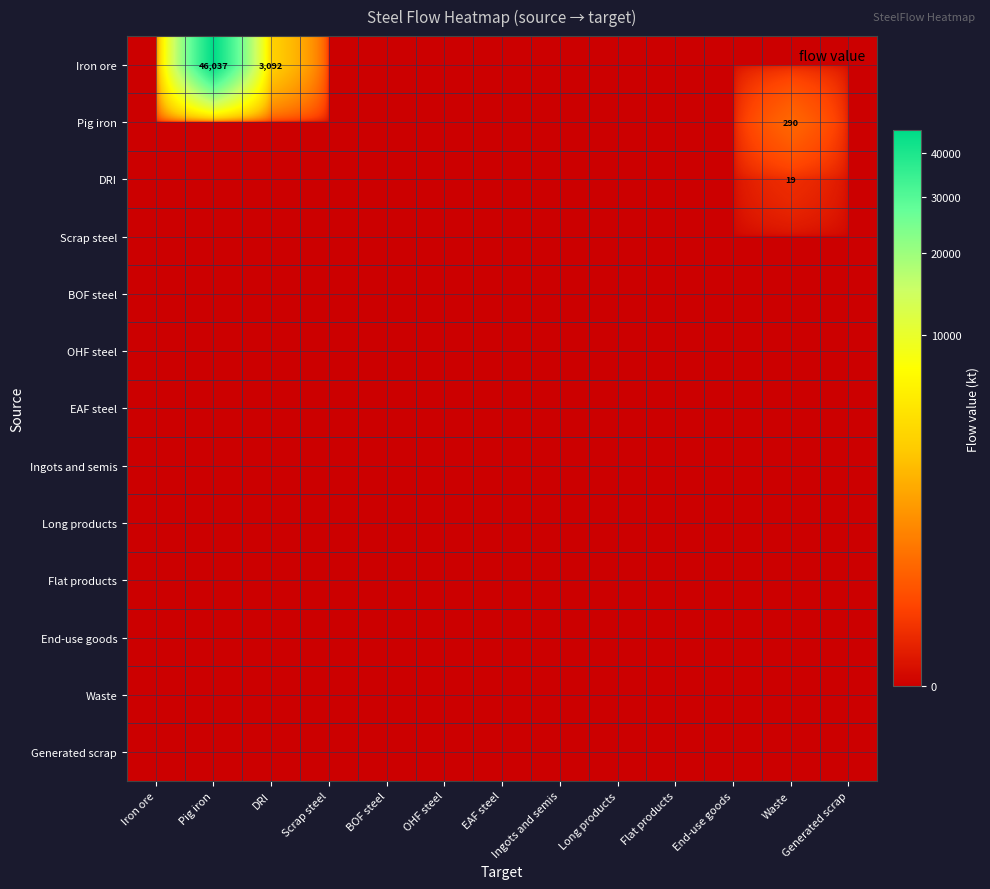

Is the value of BOF steel at Iron ore greater than the value of Pig iron at Long products?

No